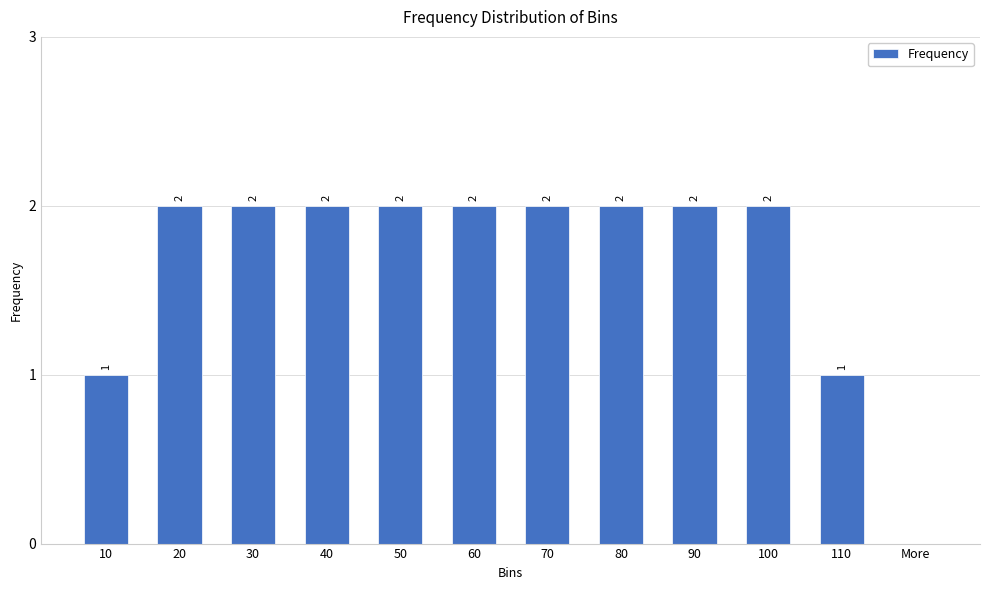

How many data points does each series have?

12